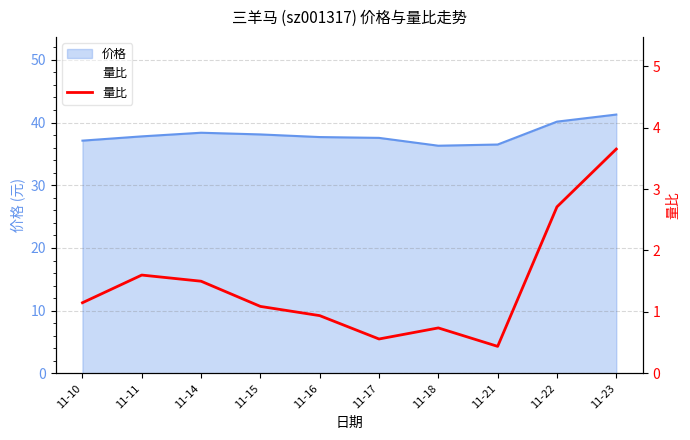

Which has a higher value, 11-10 or 11-22?

11-22